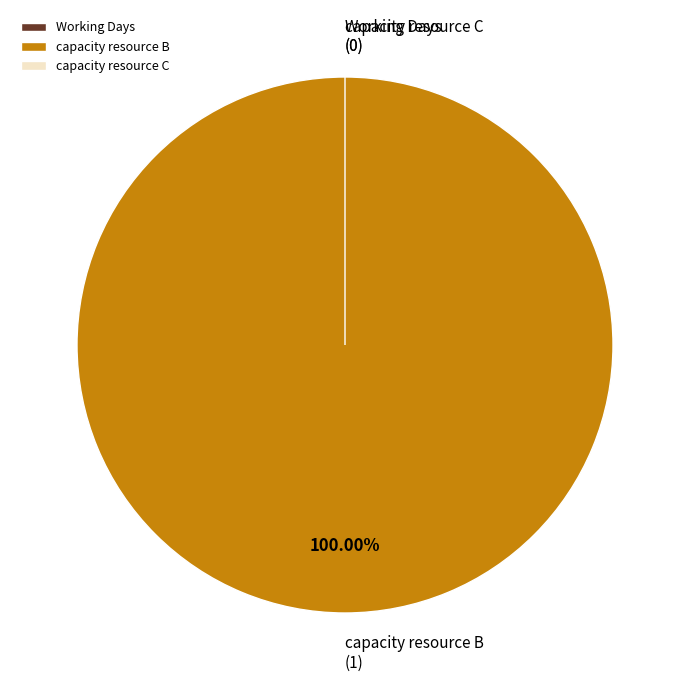

How many slices are in this pie chart?

3